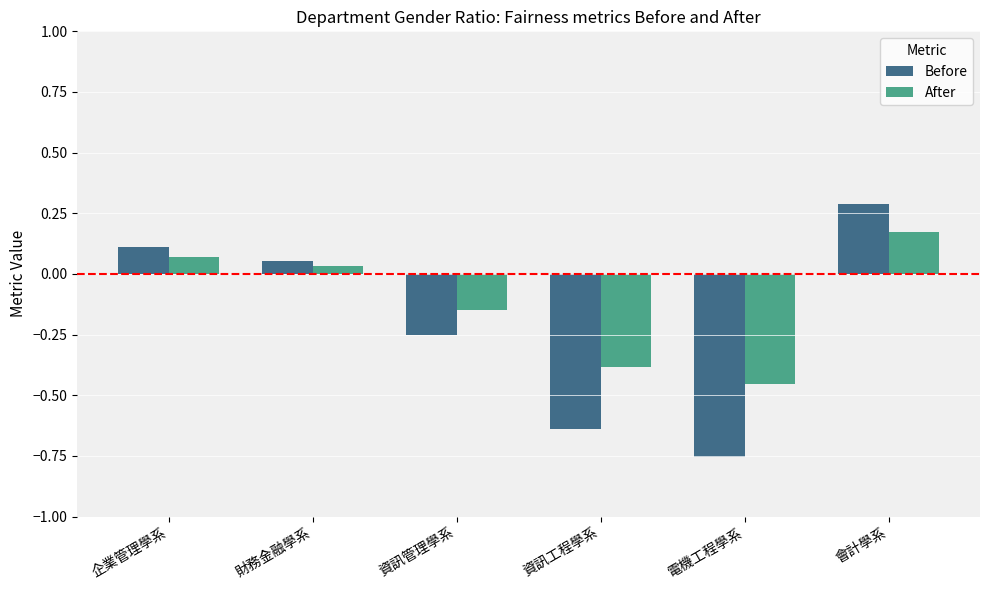

How many bars are there in each group?

2